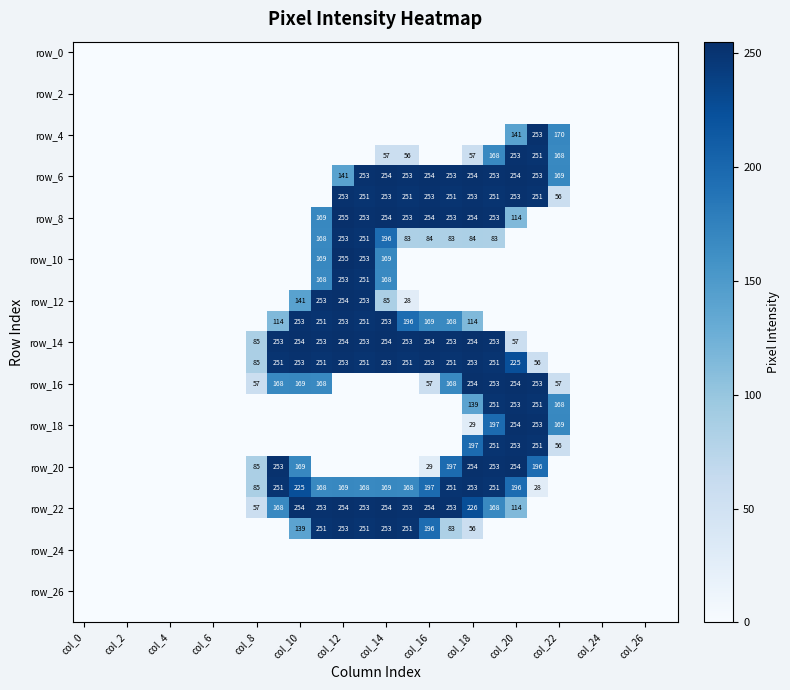

What value does the row_20 series have at 17?

197